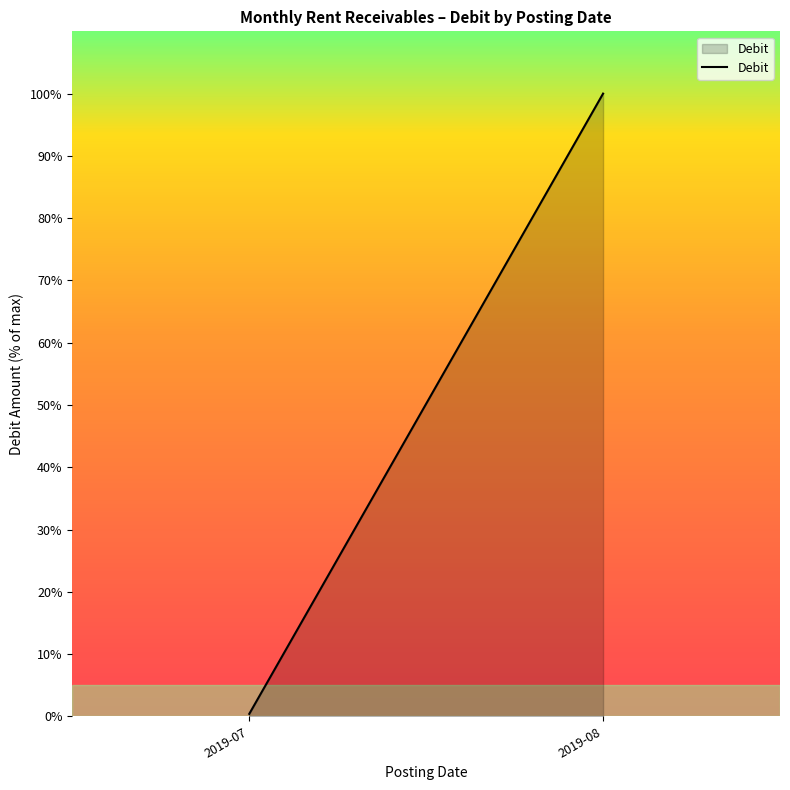

Reading right to left, extract all data points from this chart.

2019-08=100.0	2019-07=0.4